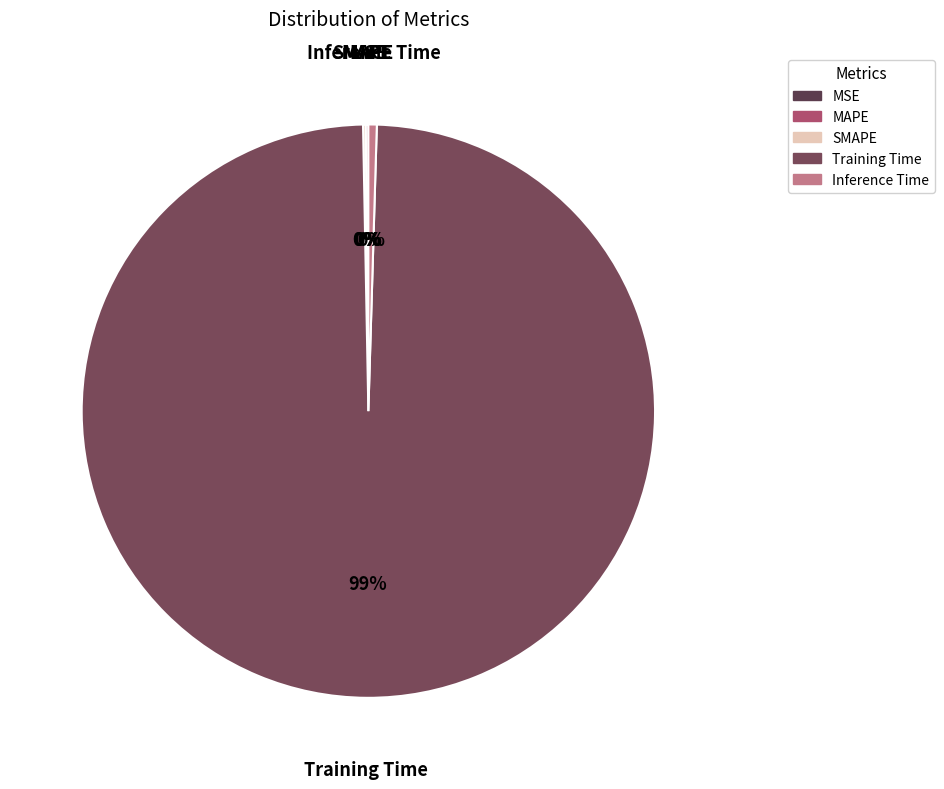

Does Training Time represent more than half of the total?

Yes